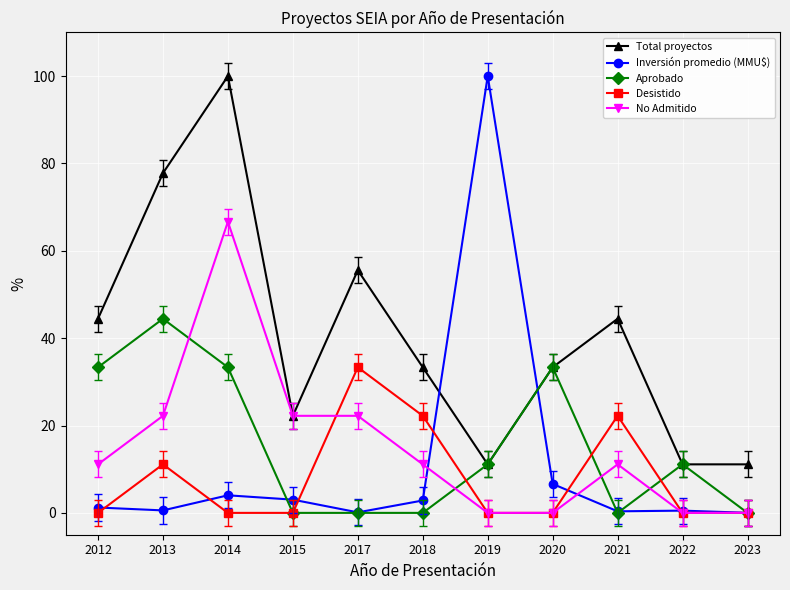

What is the difference between the Desistido values at 2019 and 2013?

11.1